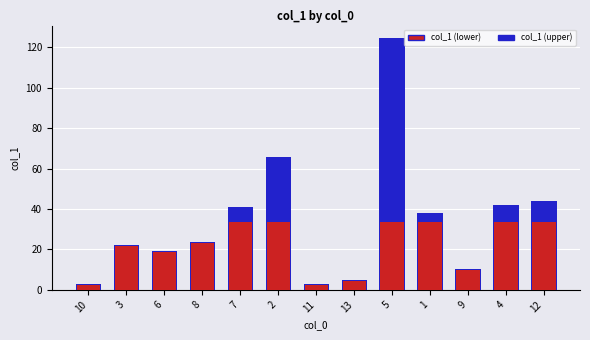

At which label is the value closest to 63?

2